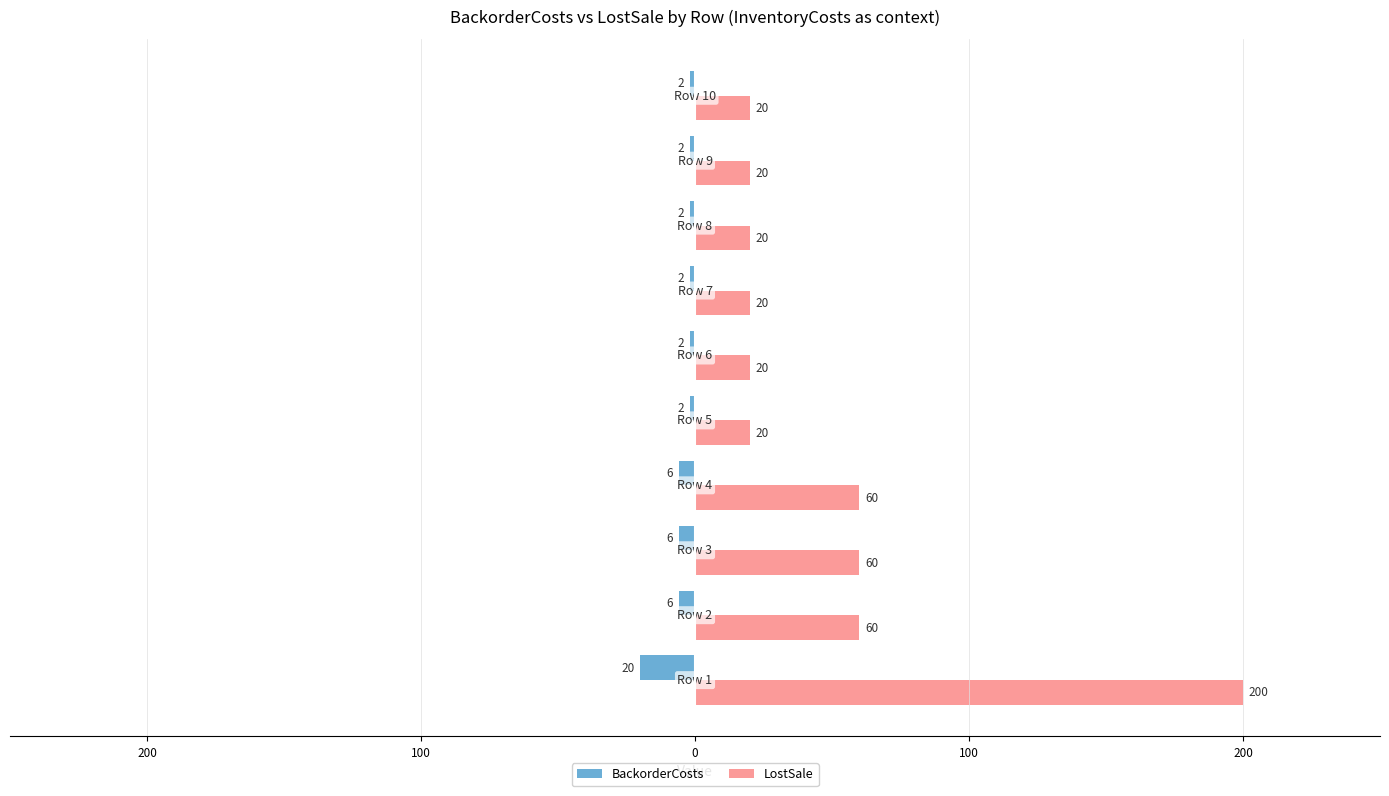

Which series has the largest range (max minus min)?

LostSale